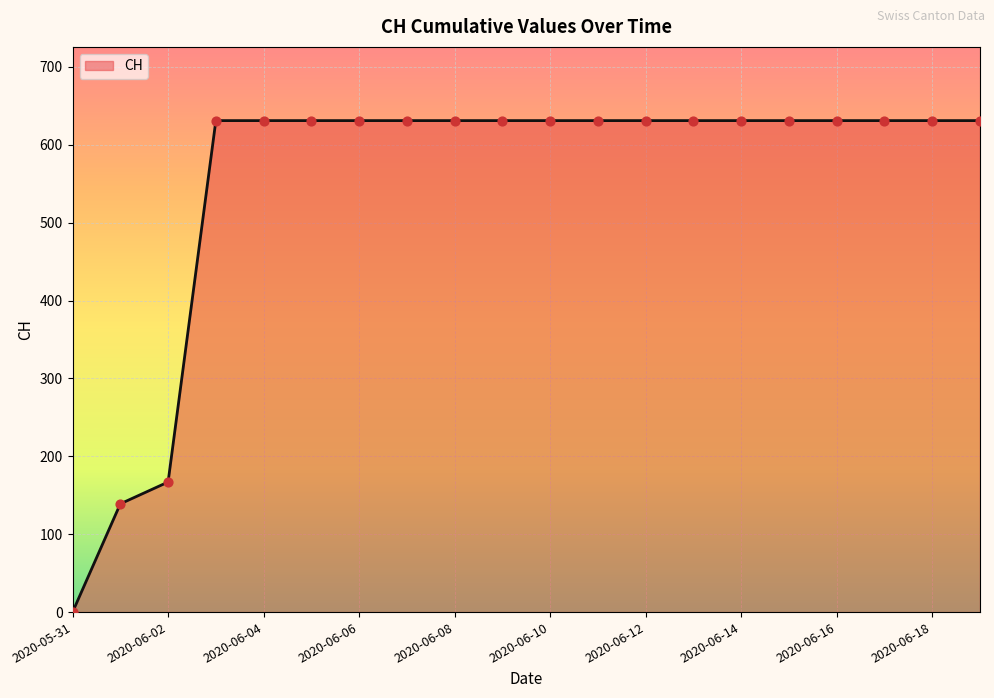

What is the greatest value displayed?

631